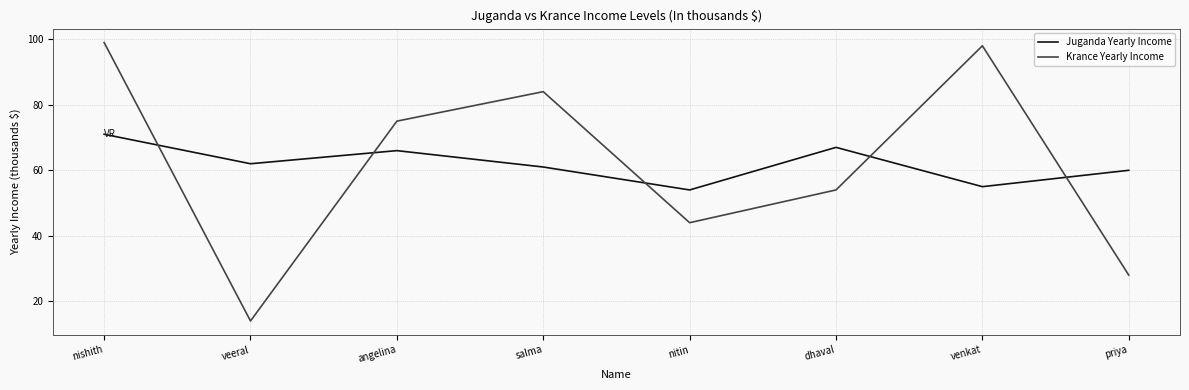

How many interior local valleys does the Krance Yearly Income series have?

2